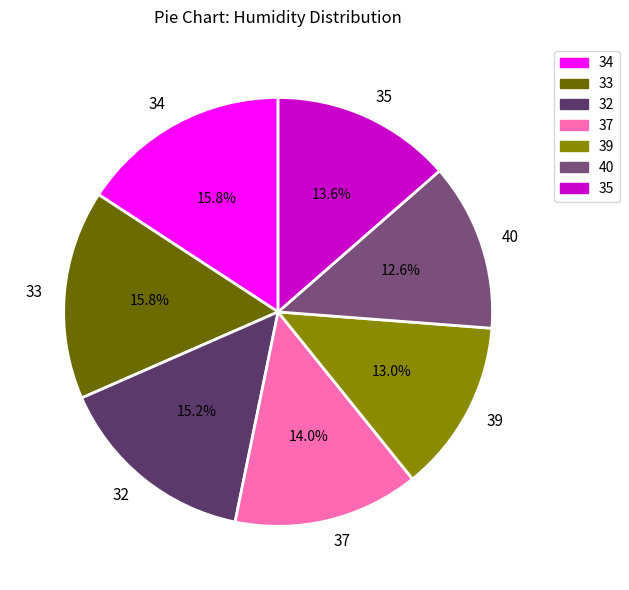

To the nearest percent, what percentage of the pie is 34?

16%